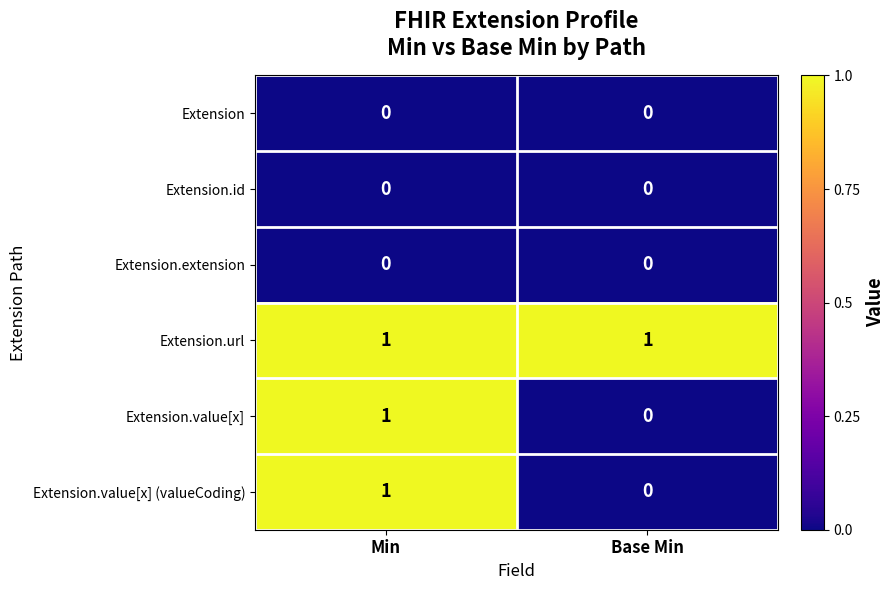

Reading left to right, extract all data points from this chart.

Extension: Min=0	Base Min=0
Extension.id: Min=0	Base Min=0
Extension.extension: Min=0	Base Min=0
Extension.url: Min=1	Base Min=1
Extension.value[x]: Min=1	Base Min=0
Extension.value[x] (valueCoding): Min=1	Base Min=0